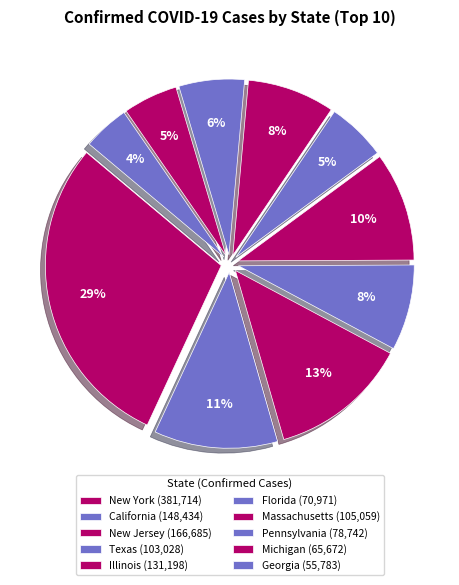

Which has a higher value, New Jersey or Georgia?

New Jersey